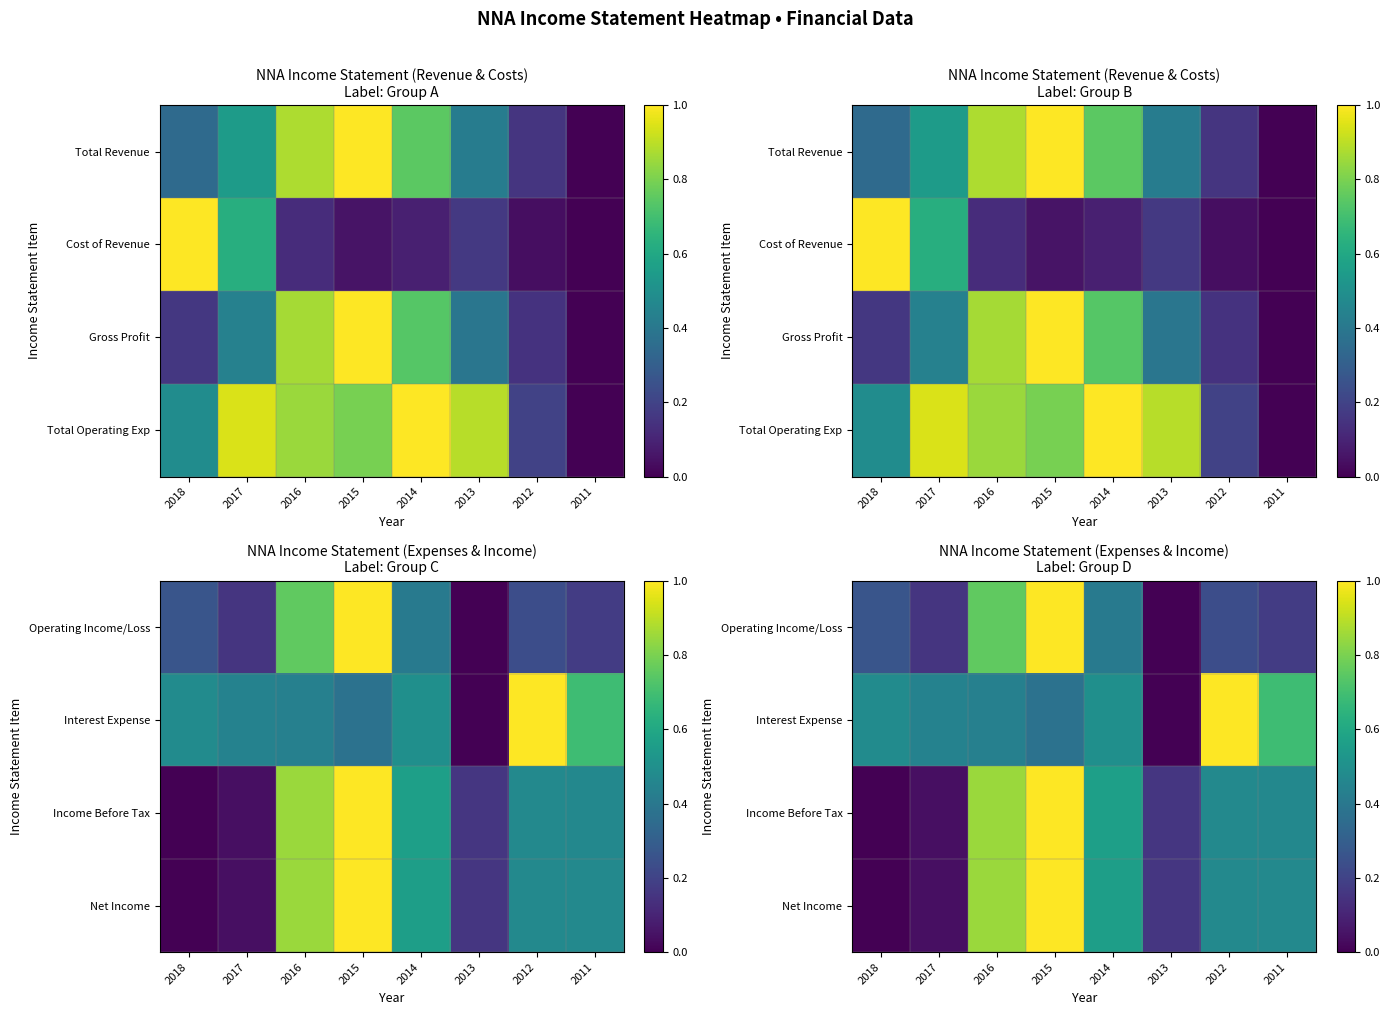

Read the Interest Expense value at 2017.

0.4